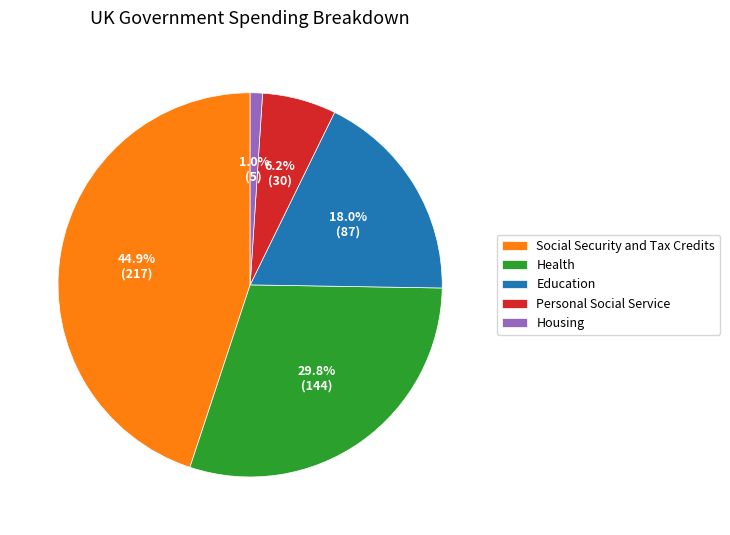

To the nearest percent, what is the difference between the Social Security and Tax Credits and Health slice percentages?

15%